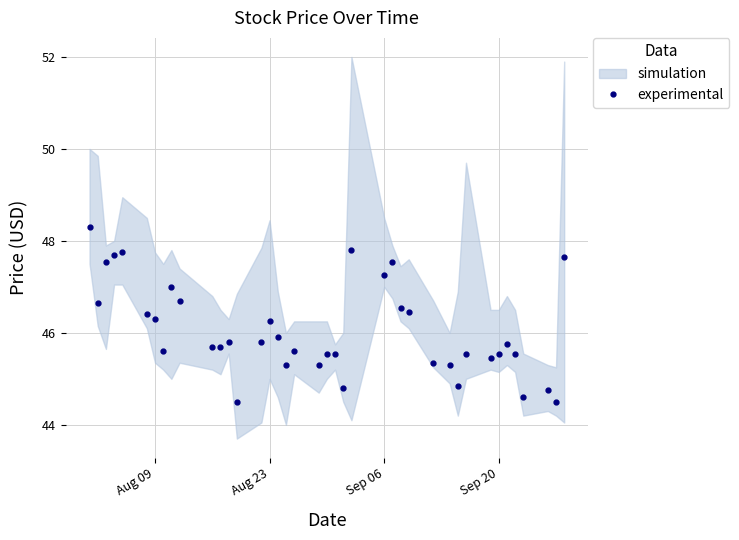

How many interior local valleys (lower than both neighbors) does the data have?

11